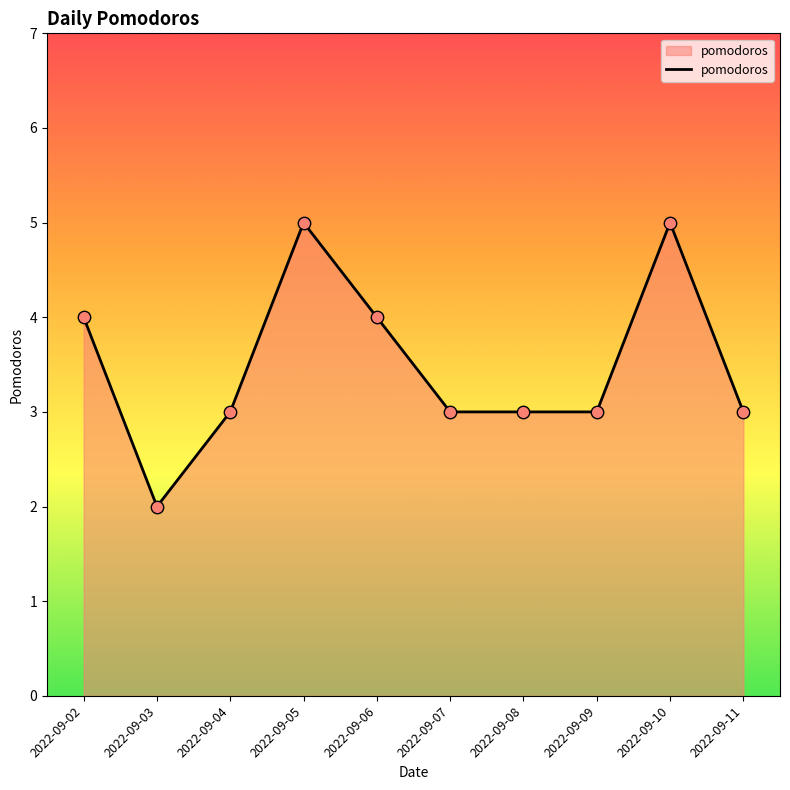

Approximately how many times larger is the value at 2022-09-10 compared to 2022-09-03?

2.5